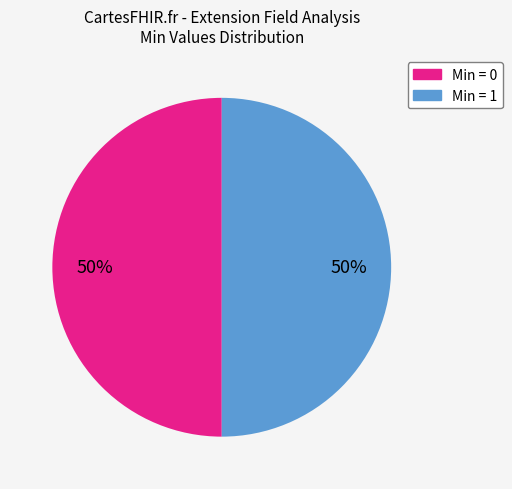

To the nearest percent, what is the average slice percentage?

50%